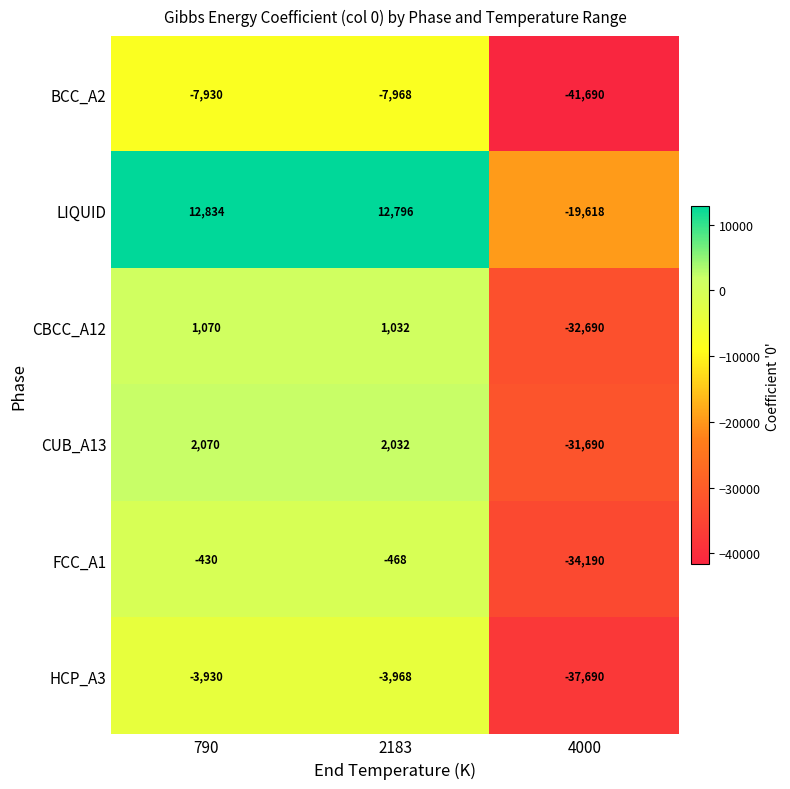

What is the difference between the highest and lowest values at 790?

20764